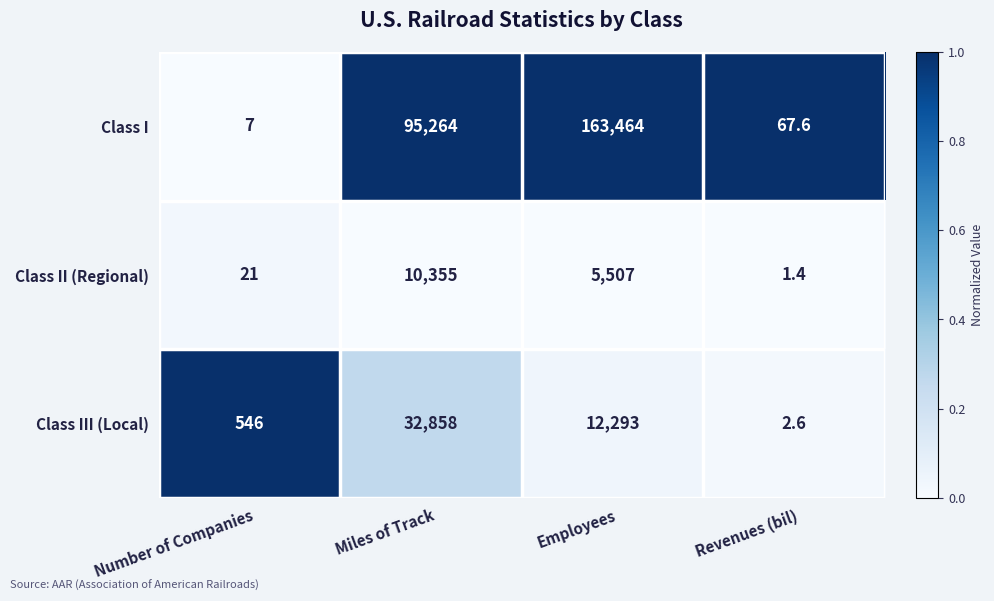

What is the total value across all series at Revenues (bil)?

71.6